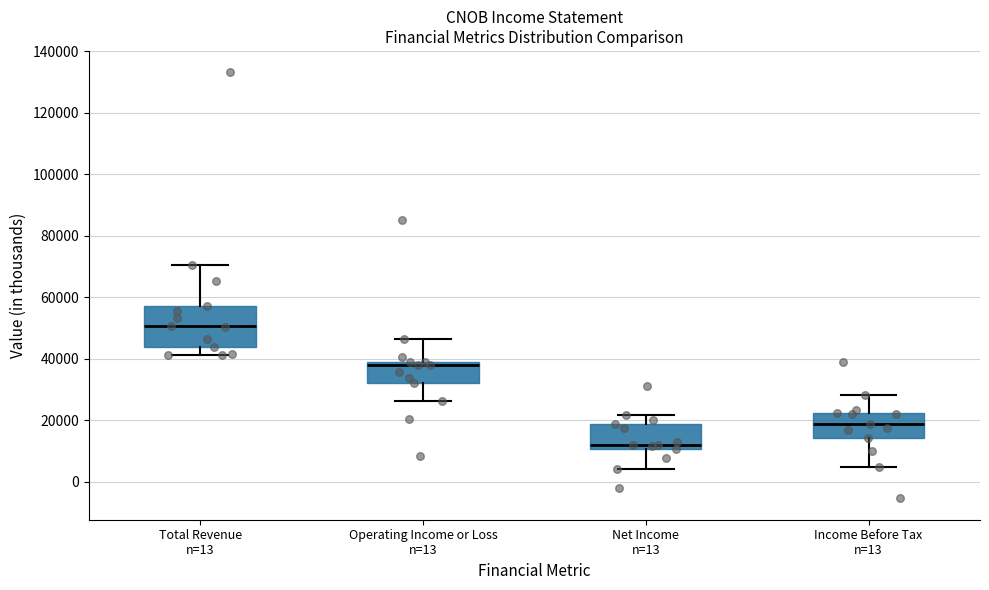

Reading left to right, transcribe this box plot: for each box, give where its median line is, the range the box spans, and where its two whiskers end, as read against the y-axis. The values are not printed on the chart, so give them approximately, as read against the axis.

Total Revenue n=13: median 50000, box 44000 to 58000, whiskers 42000 to 70000
Operating Income or Loss n=13: median 38000, box 32000 to 40000, whiskers 26000 to 46000
Net Income n=13: median 12000, box 10000 to 18000, whiskers 4000 to 22000
Income Before Tax n=13: median 18000, box 14000 to 22000, whiskers 4000 to 28000